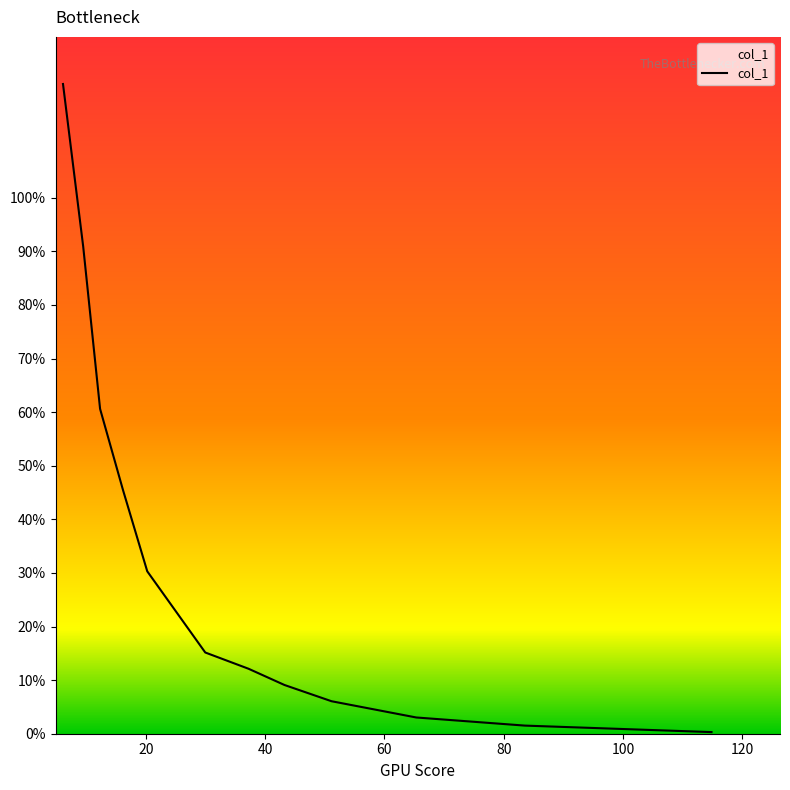

Does the chart have visible grid lines?

No